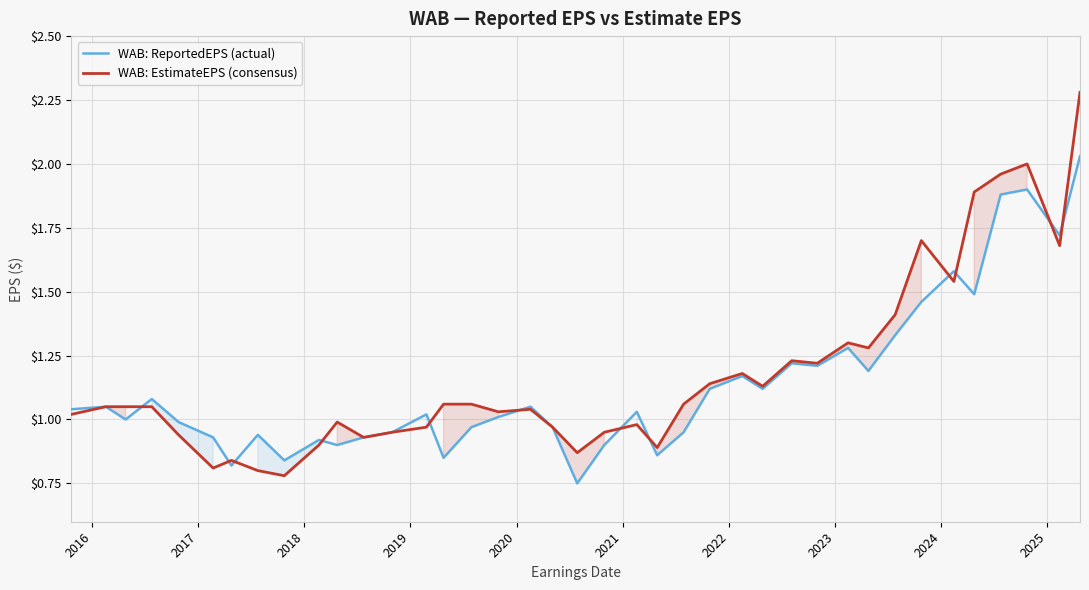

What is the difference between the maximum and minimum values in the ReportedEPS series?

1.5